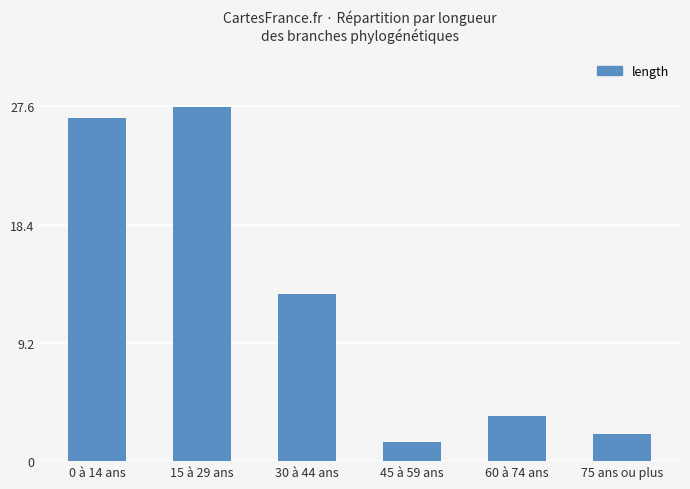

Where is the data nearest to the value 14?

30 à 44 ans